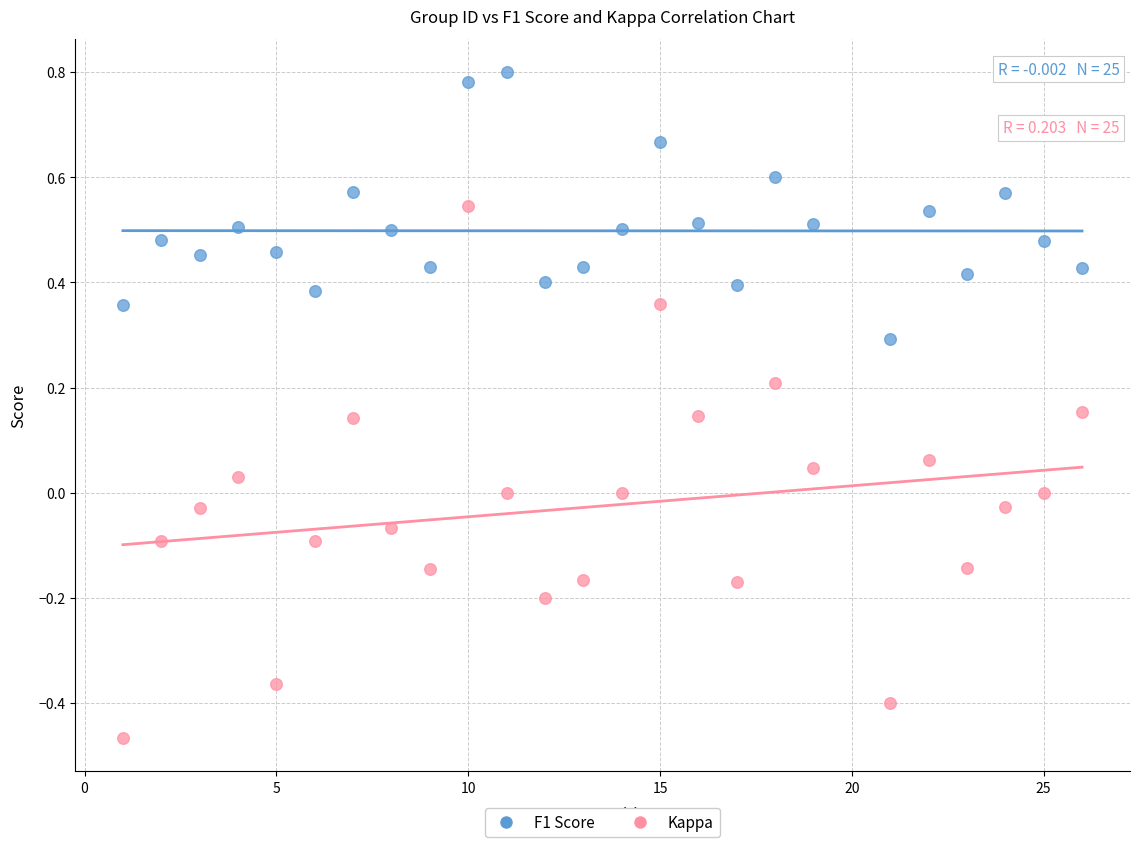

Across all data points, what is the range of Y values (max minus min)?

1.3